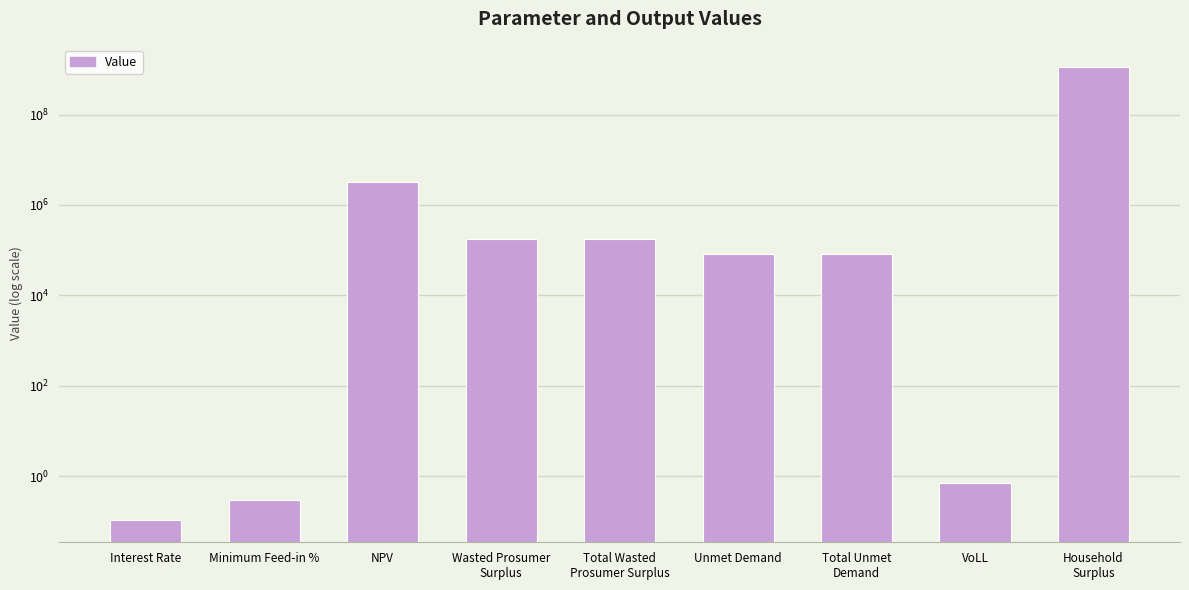

List the labels in order of value, smallest first.

Interest Rate, Minimum Feed-in %, VoLL, Unmet Demand, Total Unmet
Demand, Wasted Prosumer
Surplus, Total Wasted
Prosumer Surplus, NPV, Household
Surplus